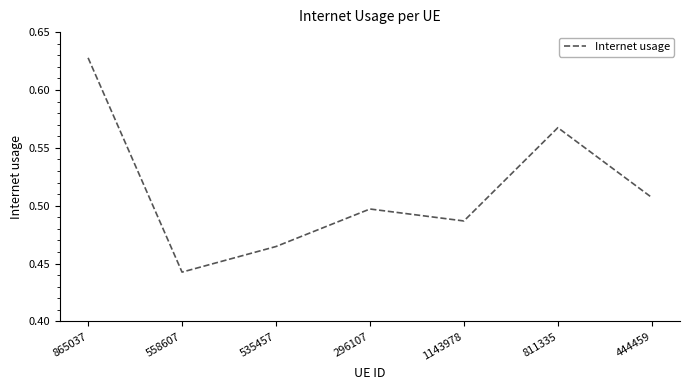

How many interior local valleys (lower than both neighbors) does the data have?

2